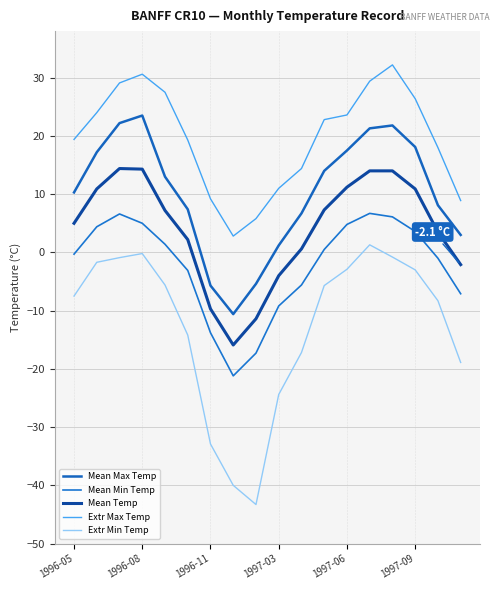

How many lines are shown in the chart?

5